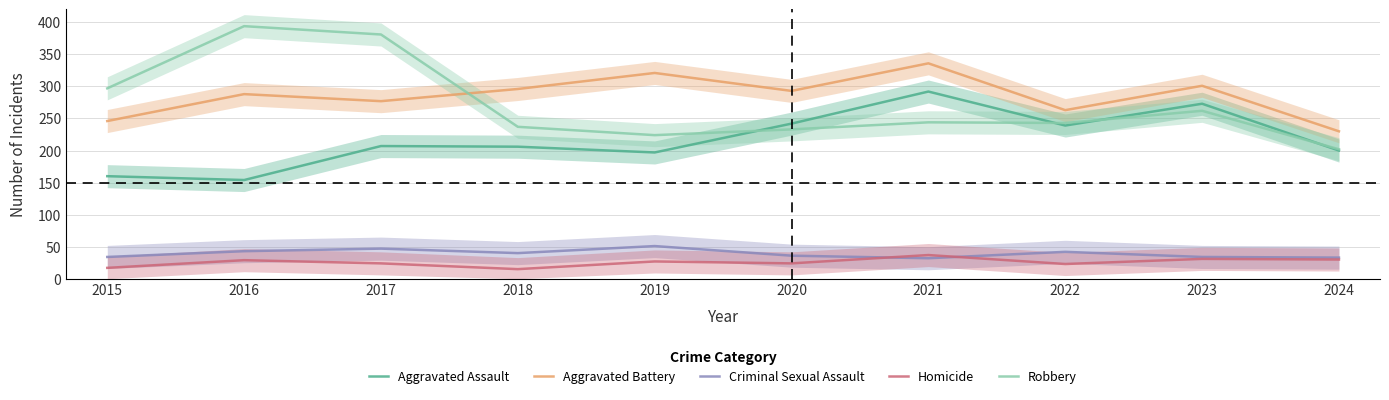

The value of Criminal Sexual Assault at 2015 is 16. True or false?

False